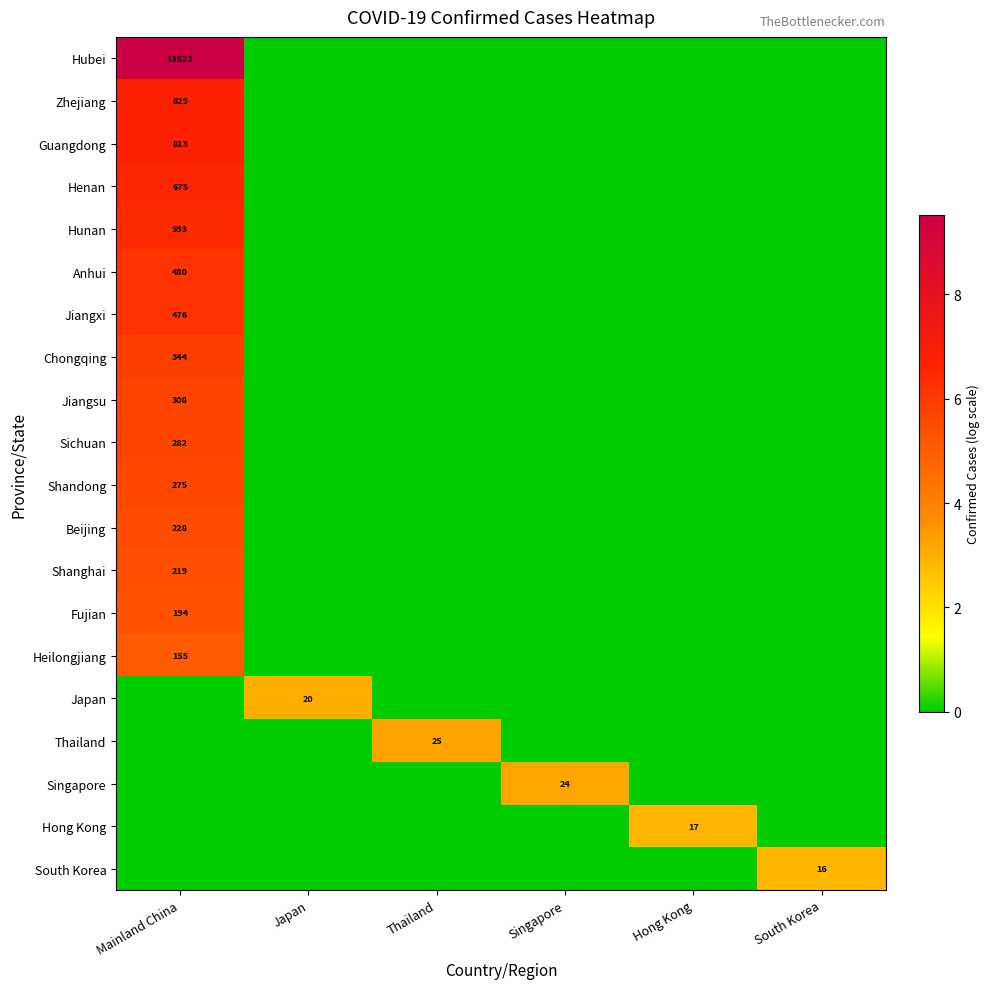

The Zhejiang series shows 1461 at Mainland China. True or false?

False